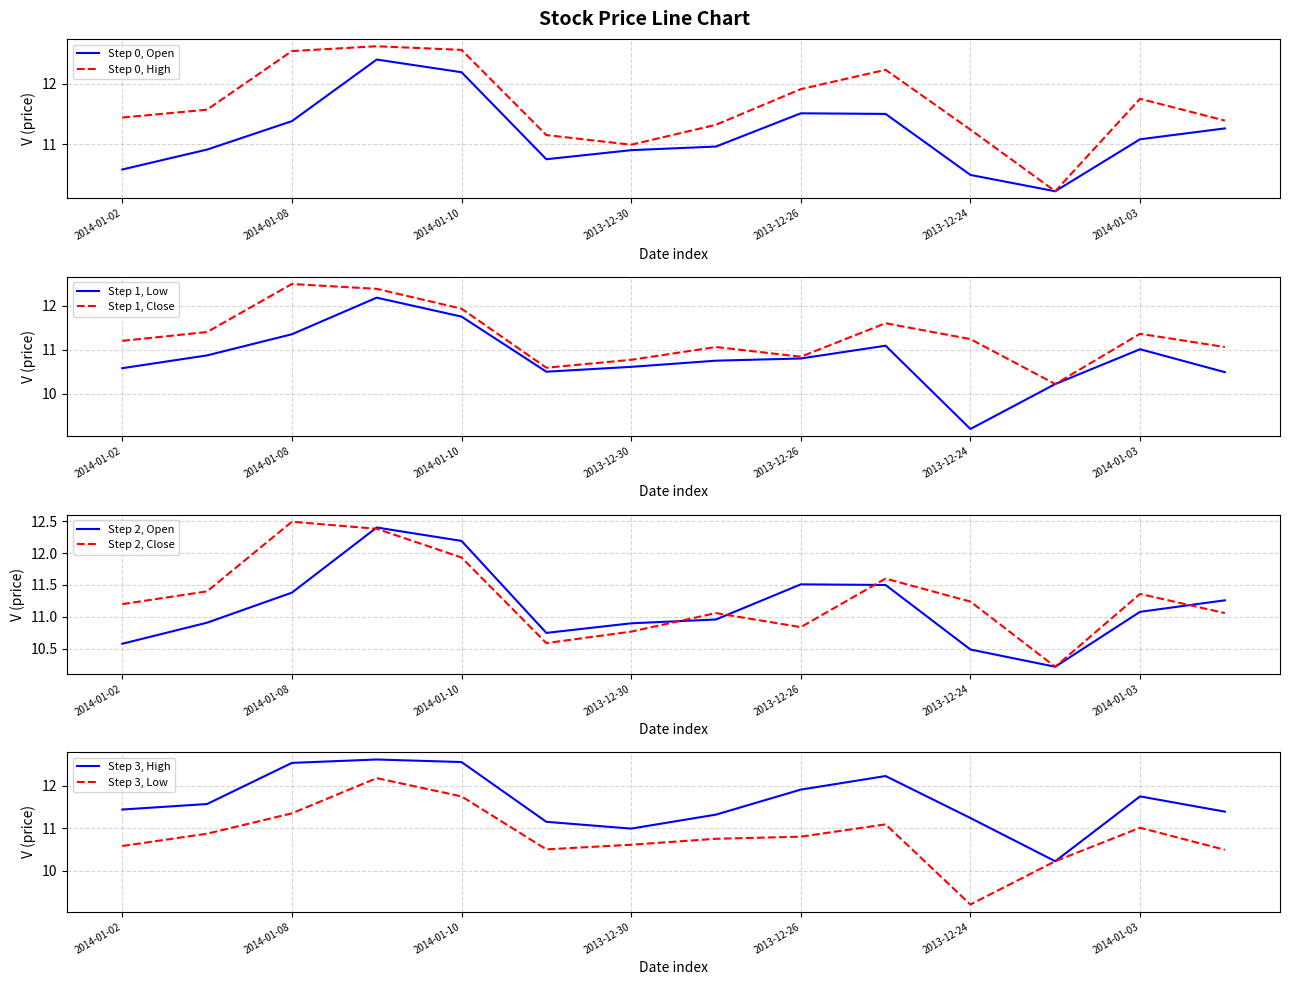

What is the label of the 4th point from the left?

2014-01-09